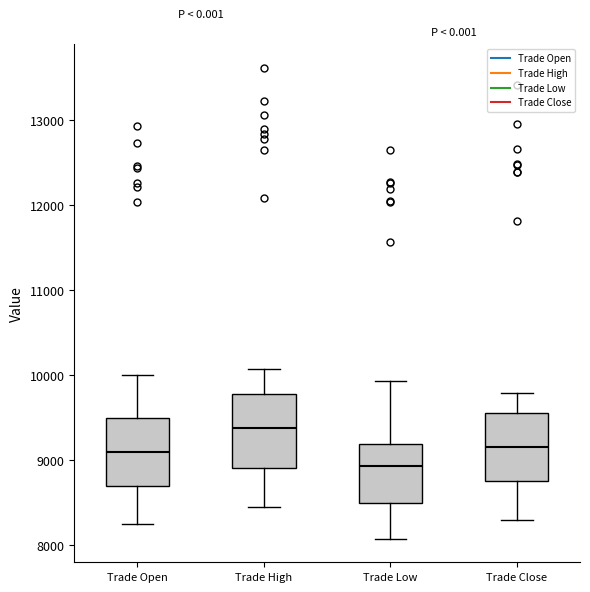

Where does the upper whisker of the box for Trade Close end on the y-axis? The values are not printed on the chart, so give them approximately, as read against the axis.

9800